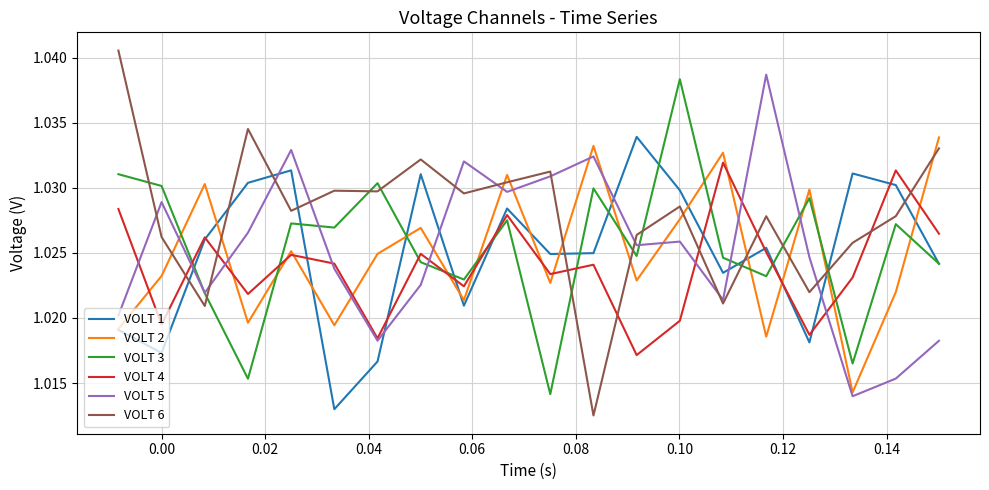

Which series has the largest total across all categories?

VOLT 6